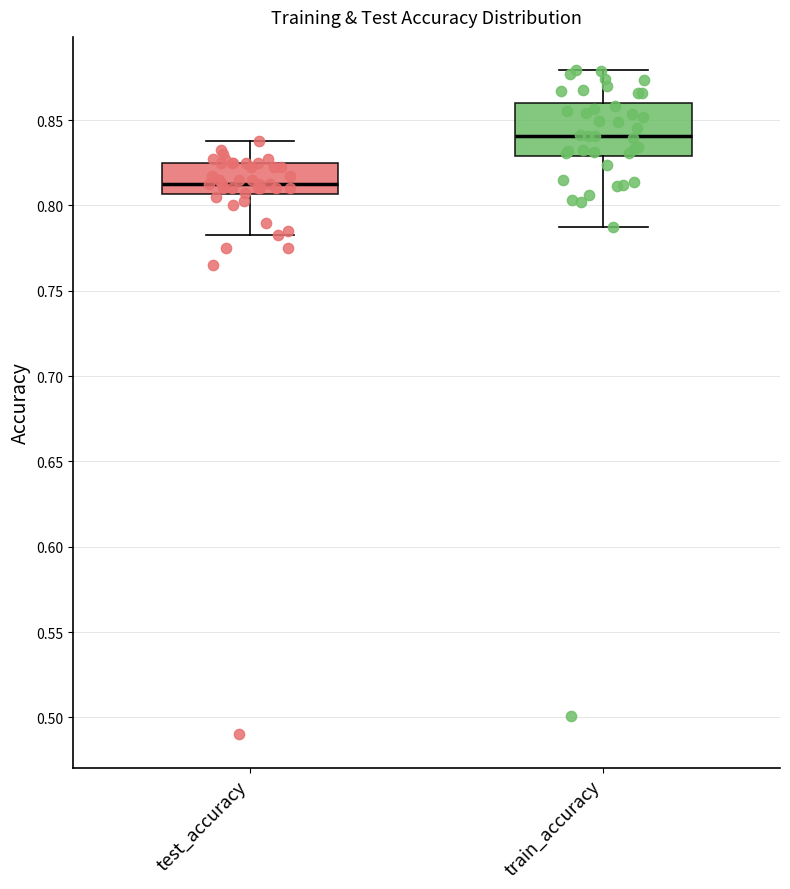

Reading left to right, transcribe this box plot: for each box, give where its median line is, the range the box spans, and where its two whiskers end, as read against the y-axis. The values are not printed on the chart, so give them approximately, as read against the axis.

test_accuracy: median 0.815, box 0.805 to 0.825, whiskers 0.780 to 0.840
train_accuracy: median 0.840, box 0.830 to 0.860, whiskers 0.790 to 0.880